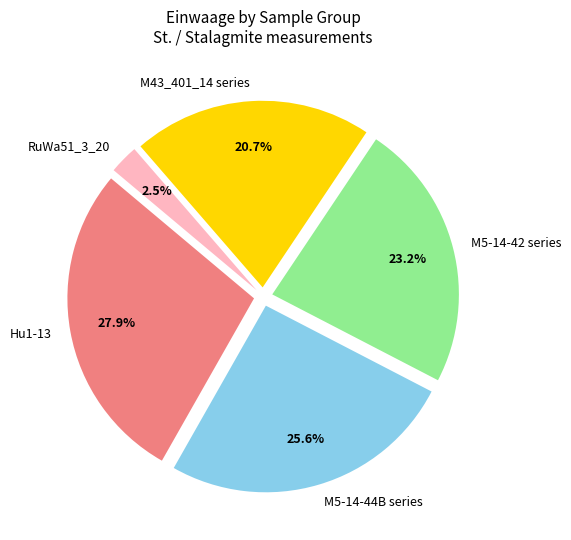

Do RuWa51_3_20 and Hu1-13 together represent more than half of the pie?

No